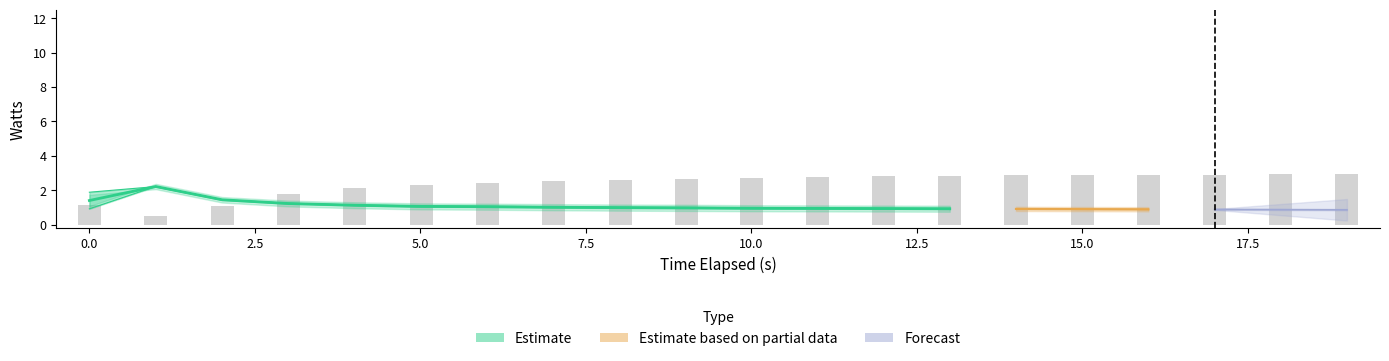

Does the chart contain stacked bars?

No